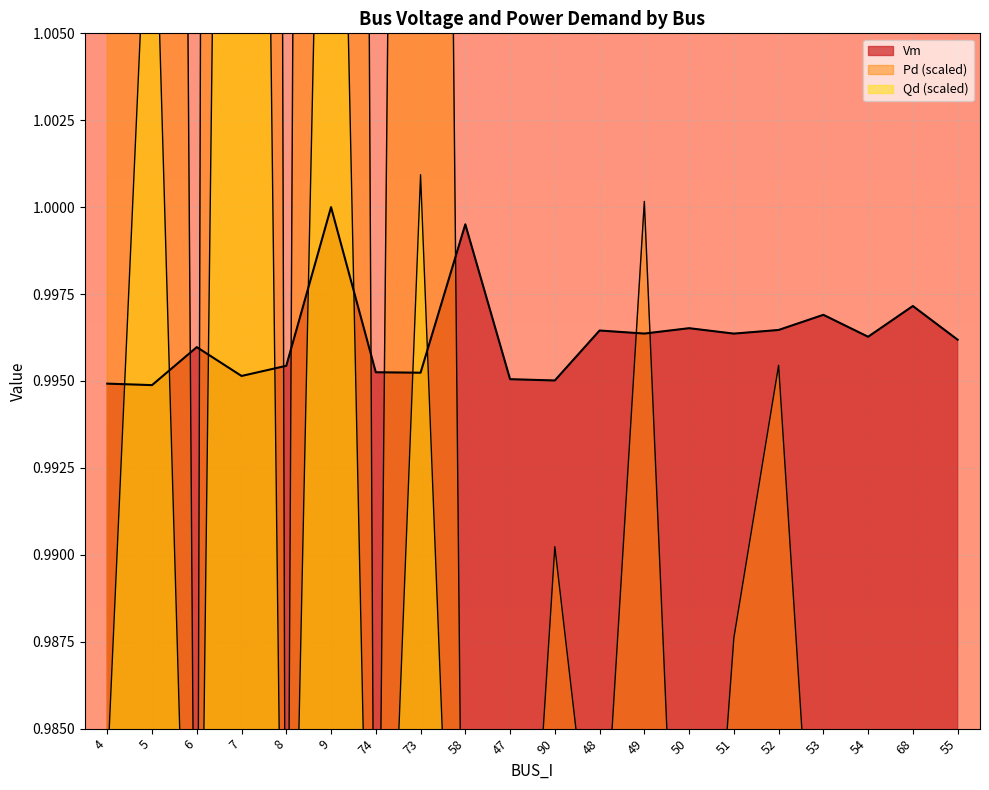

Which series has the largest total across all categories?

Pd